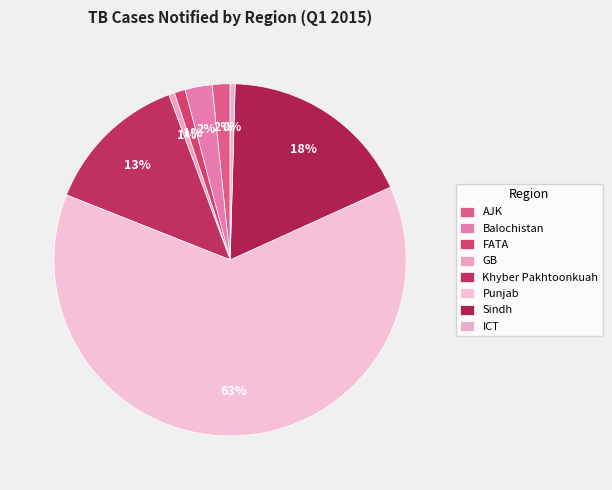

How many slices are in this pie chart?

8